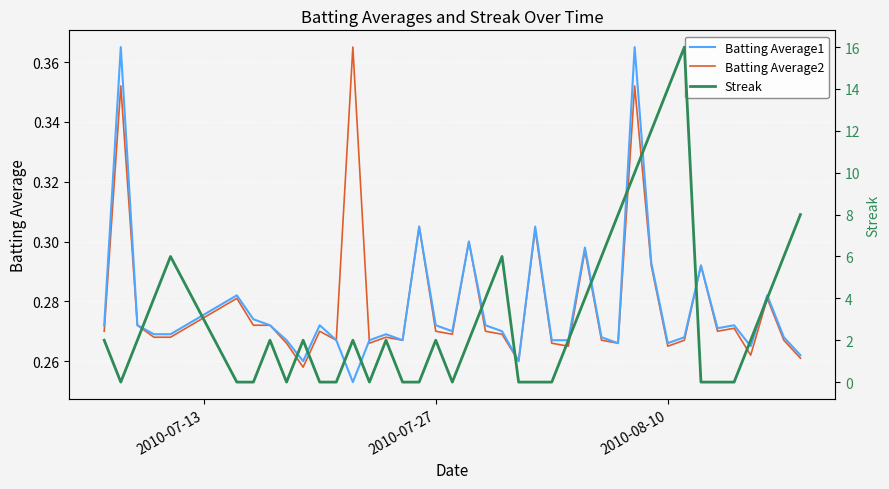

How many intersections are there between Batting Average2 and Streak?

18